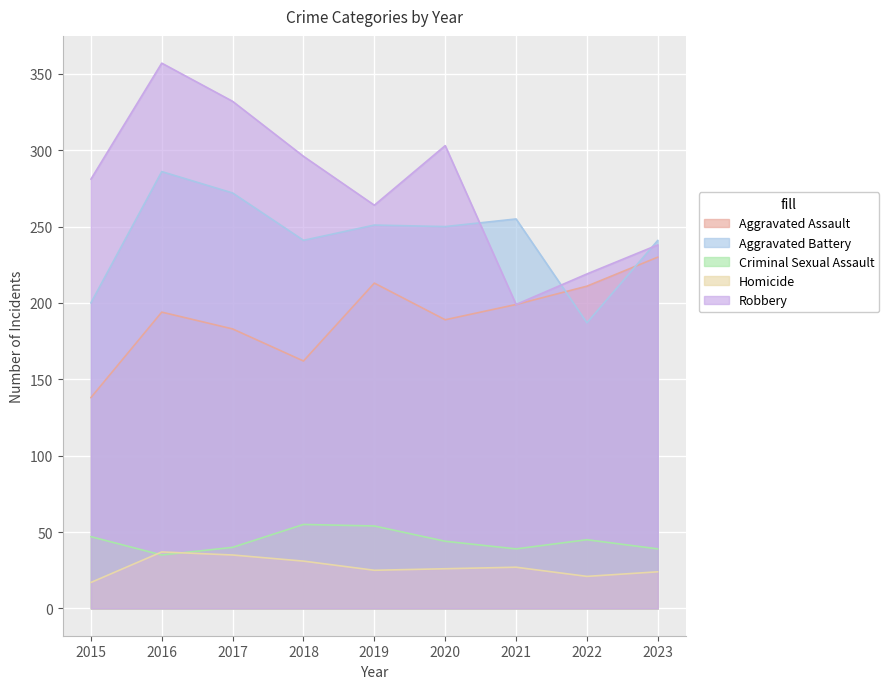

What is the sum of the Homicide values at 2022 and 2023?

45